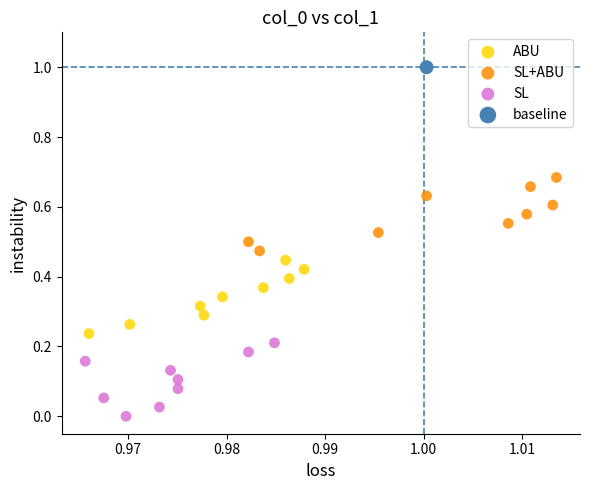

What are all the series names shown in the legend?

ABU, SL+ABU, SL, baseline